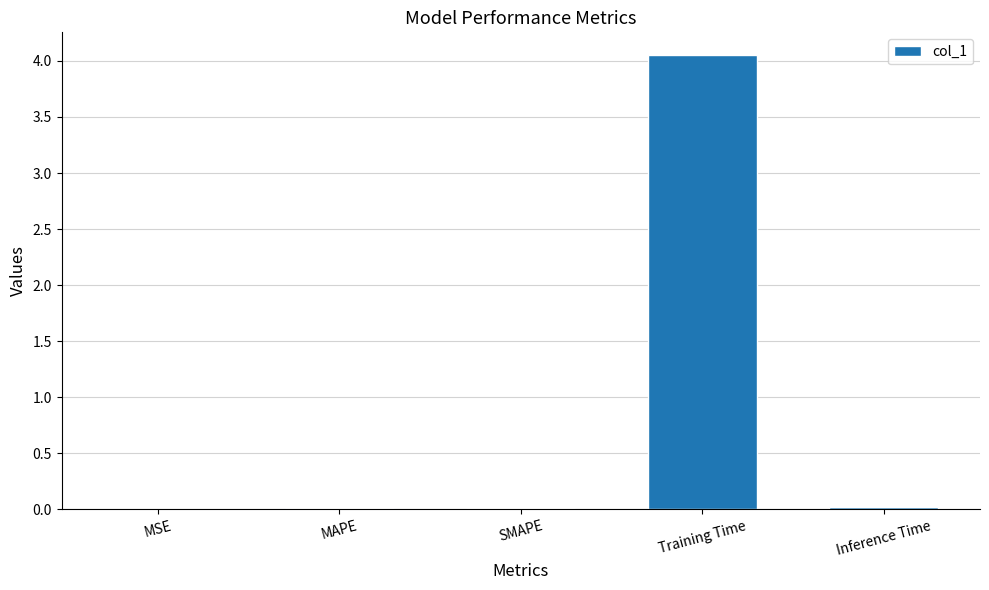

Which label corresponds to the largest value in the chart?

Training Time